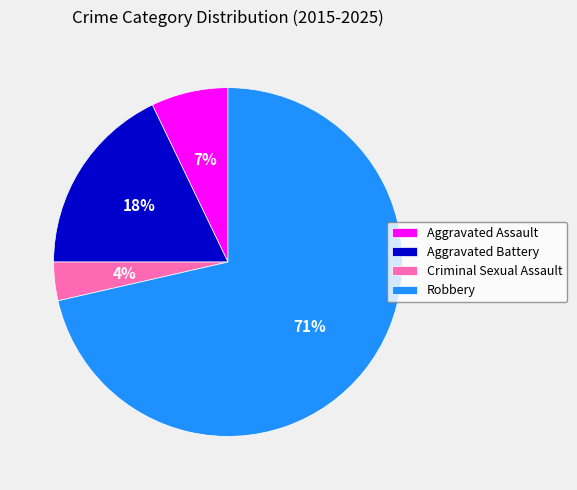

Which has a higher value, Criminal Sexual Assault or Aggravated Battery?

Aggravated Battery